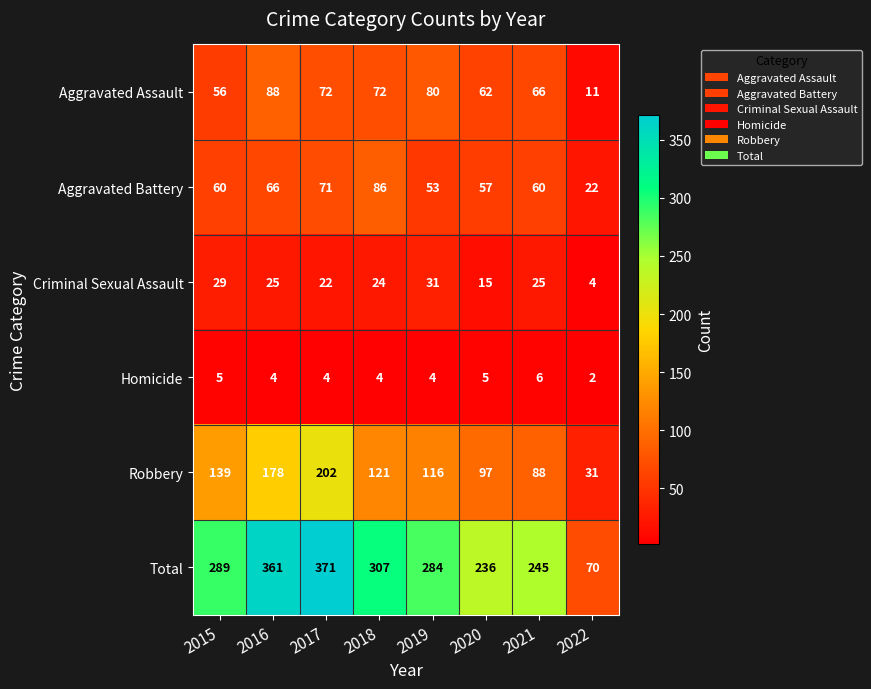

Rank the series at 2022 from highest to lowest value.

Total, Robbery, Aggravated Battery, Aggravated Assault, Criminal Sexual Assault, Homicide